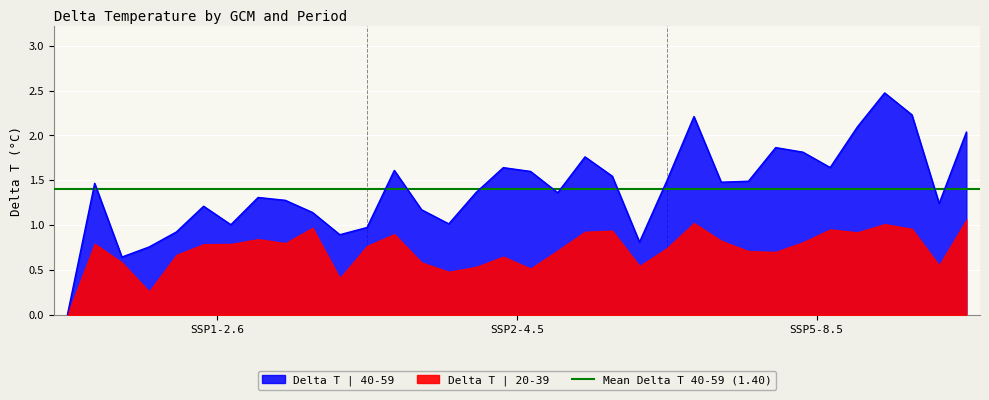

What is the difference between the maximum and minimum values?

2.5